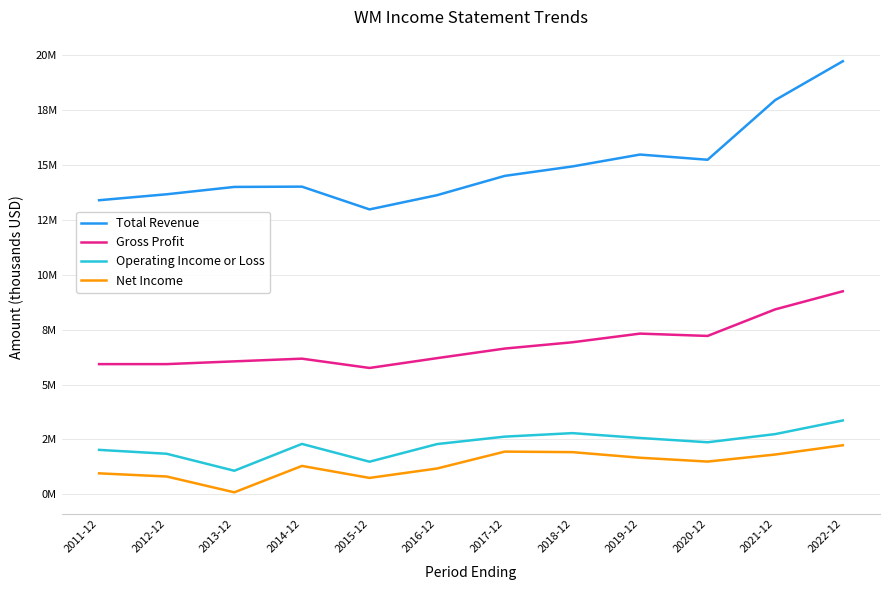

What is the average value of the Total Revenue series?

14939750